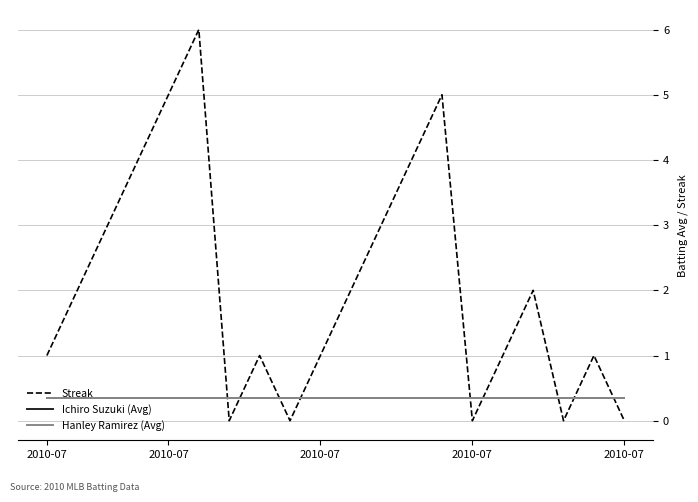

What is the greatest value displayed?

6.0